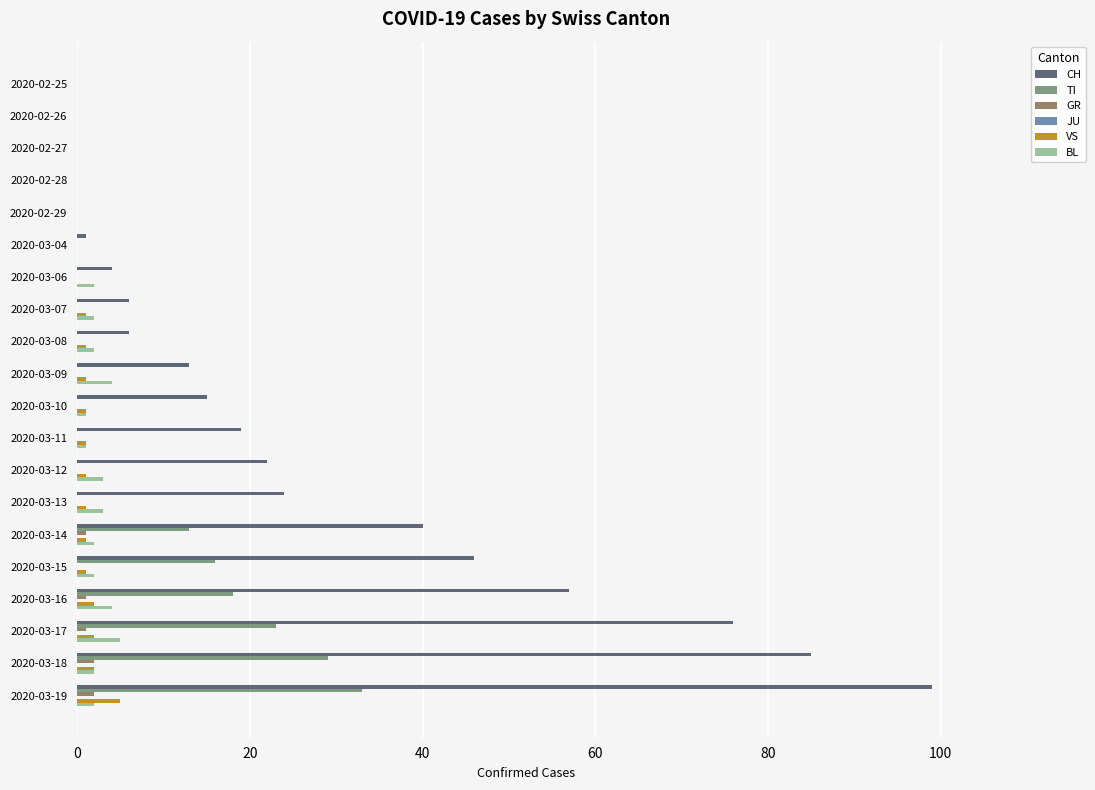

What is the sum of all CH values?

513